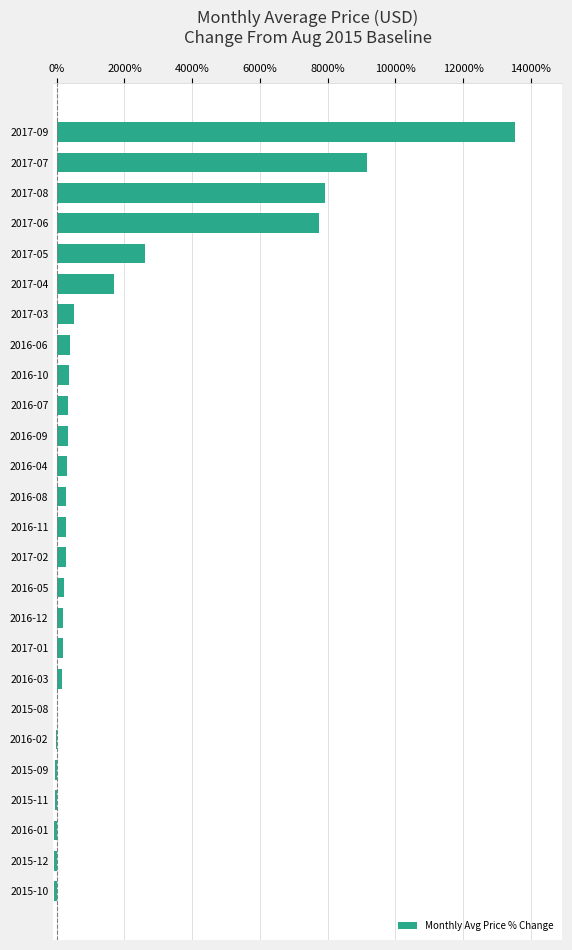

What is the maximum value shown in the chart?

13543.9